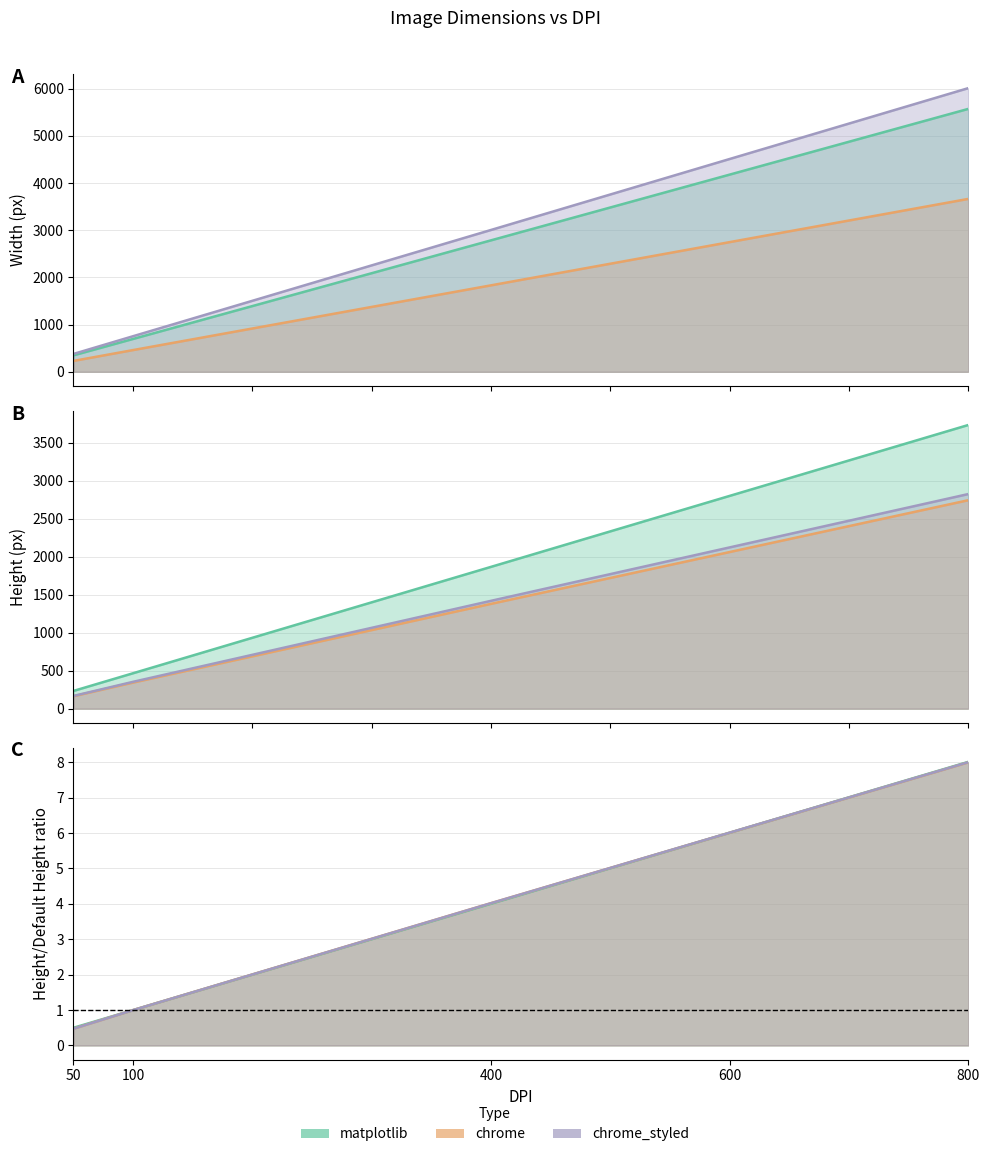

At which category does the chart reach its peak across all series?

800